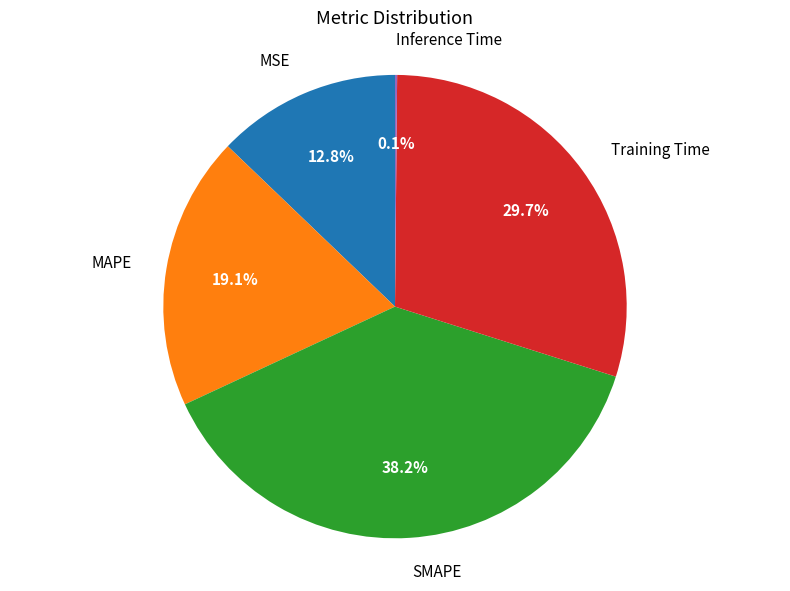

True or false: SMAPE accounts for 26% of the total.

False